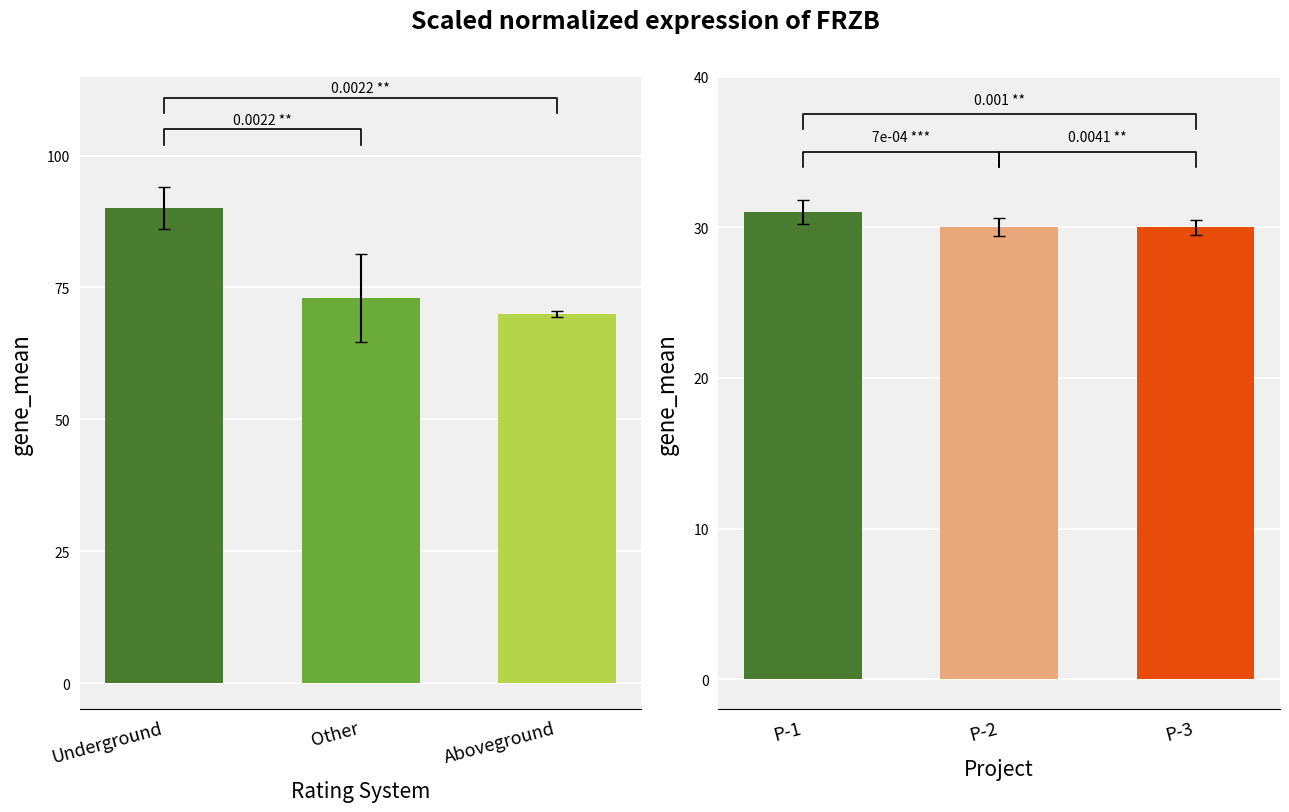

How many categories are shown in the chart?

3